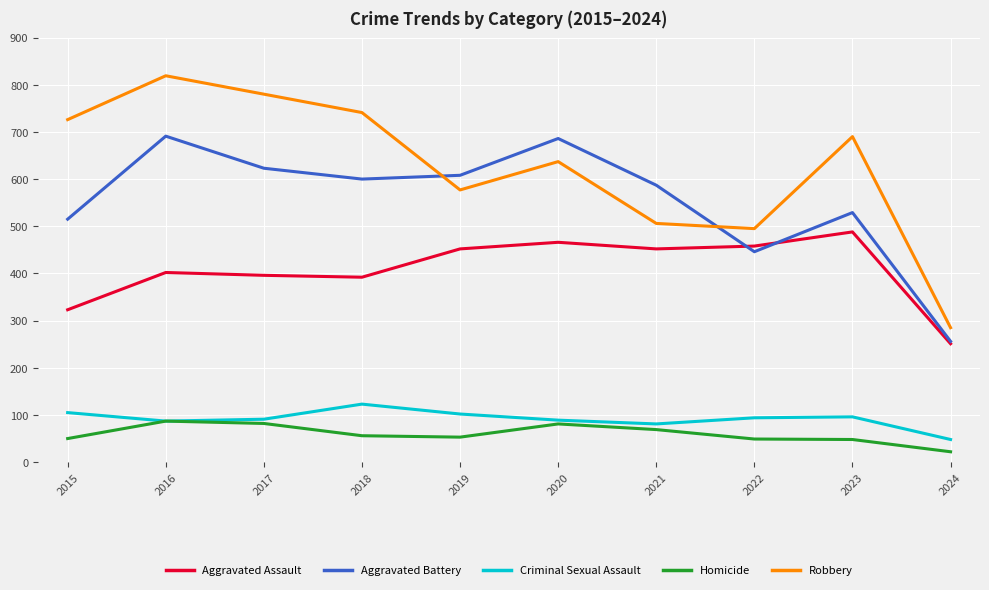

Where do Robbery and Aggravated Battery first cross each other?

2018 and 2019